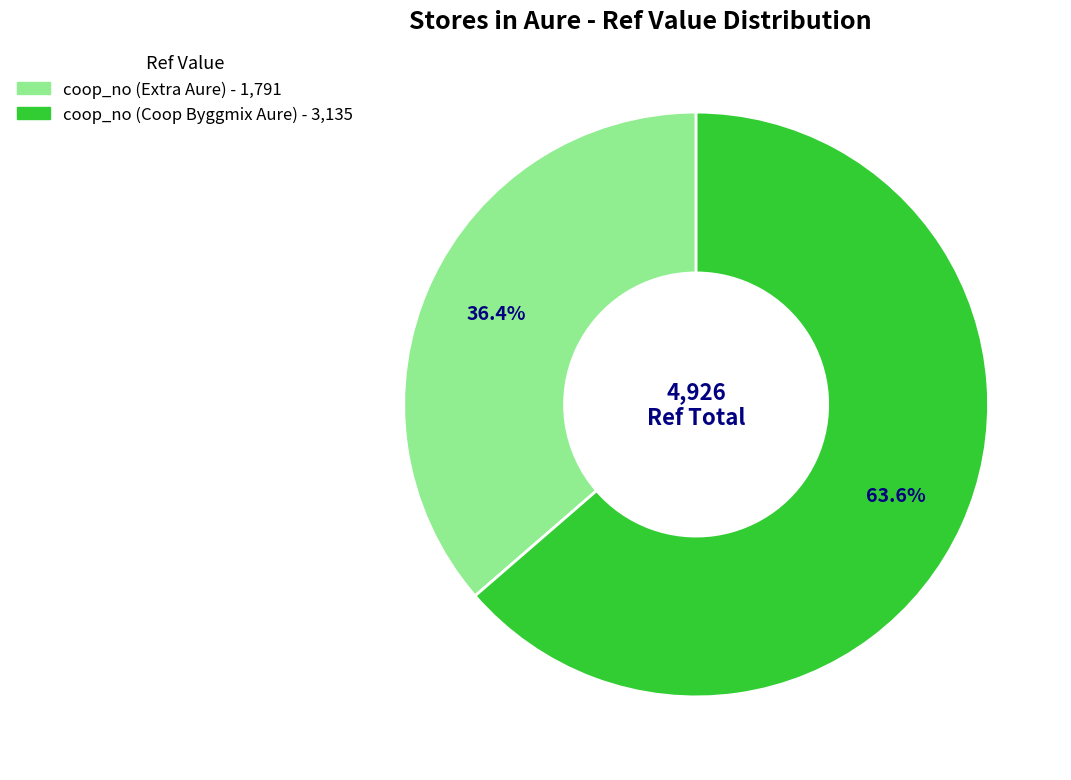

What percentage is the coop_no (Extra Aure) slice, to the nearest percent?

36%